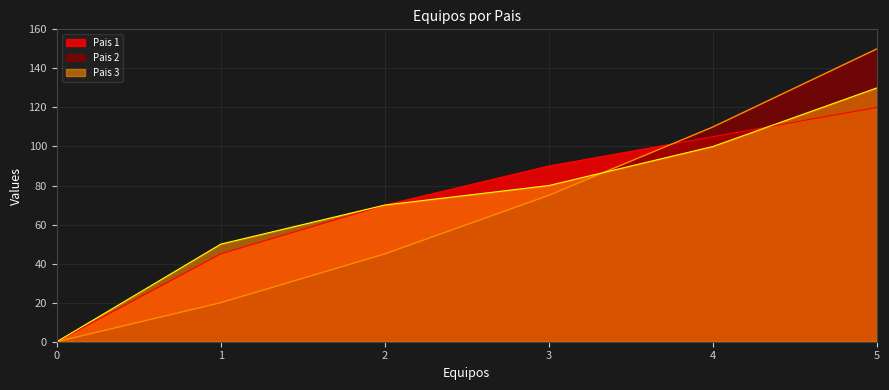

True or false: Pais 3 and Pais 2 intersect in this chart.

True